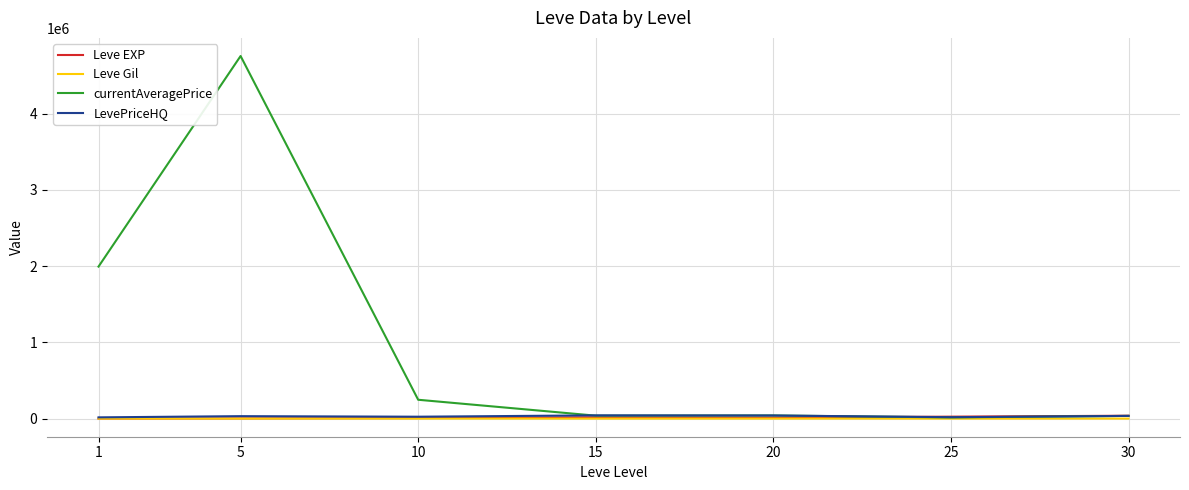

What is the maximum value shown in the chart?

4754838.8